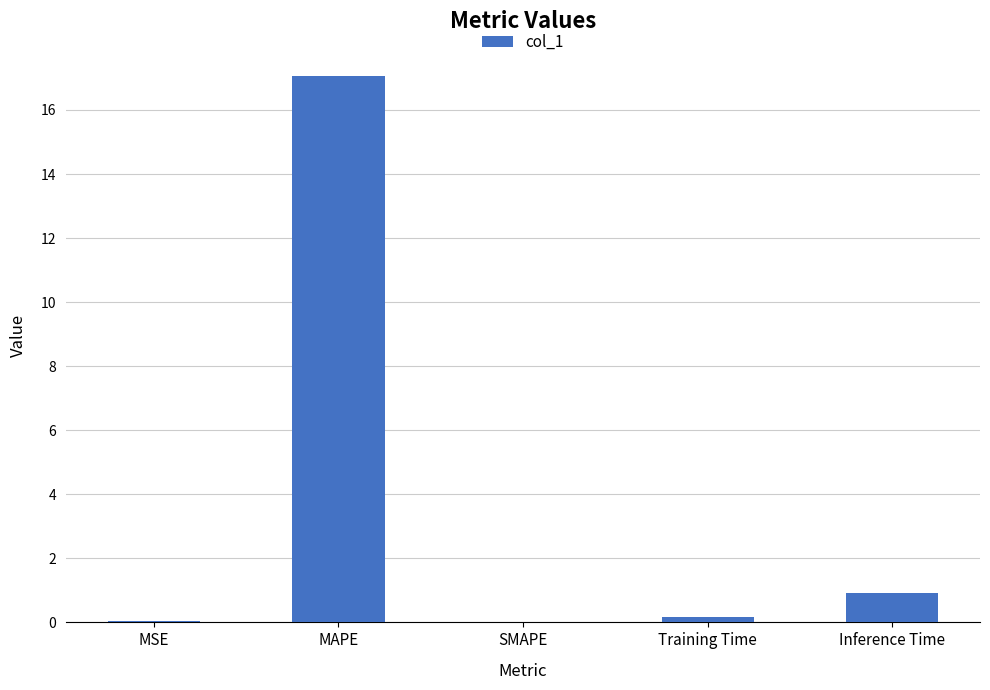

What is the difference between the values at MAPE and Inference Time?

16.1